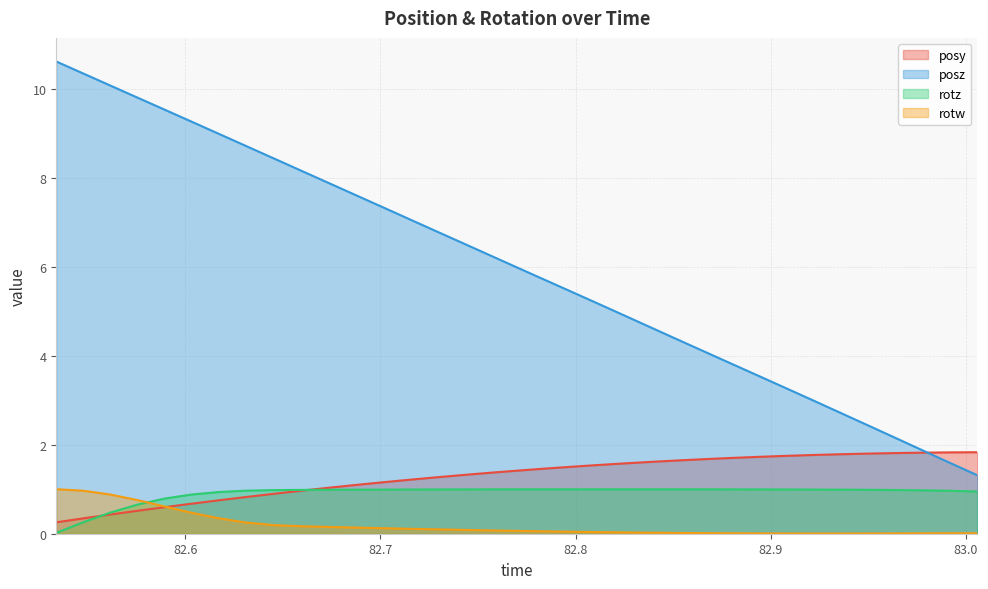

What is the label of the 30th point from the right?

82.60306